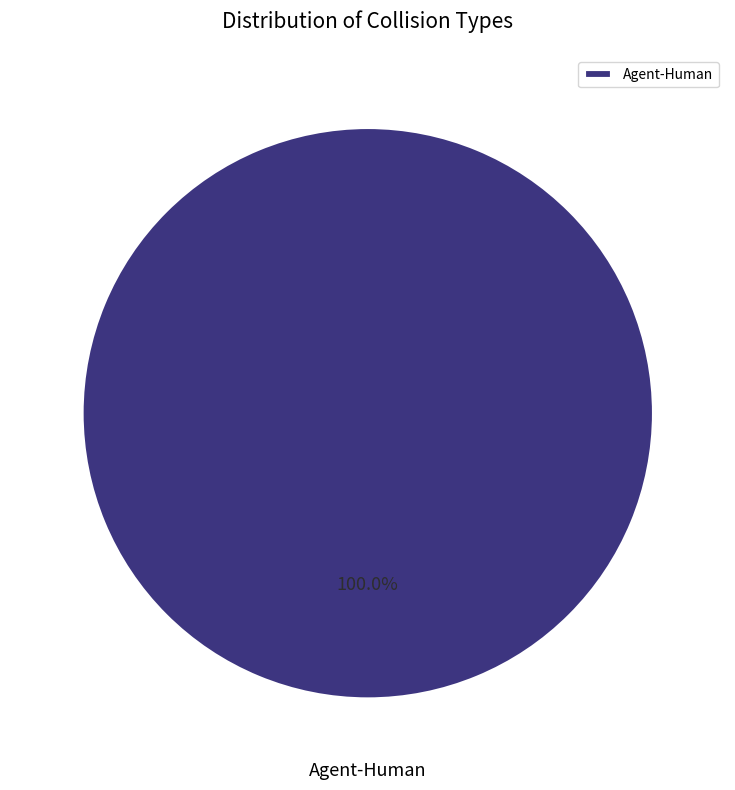

What is the majority slice?

Agent-Human